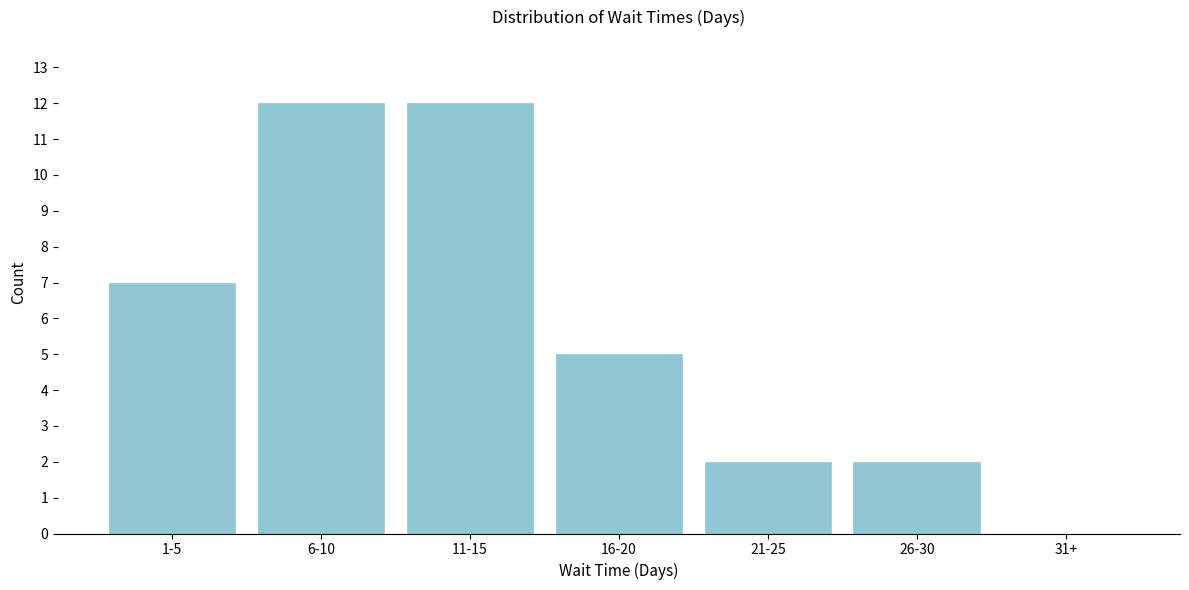

Reading left to right, transcribe all the data shown in this chart.

1-5=7	6-10=12	11-15=12	16-20=5	21-25=2	26-30=2	31+=0